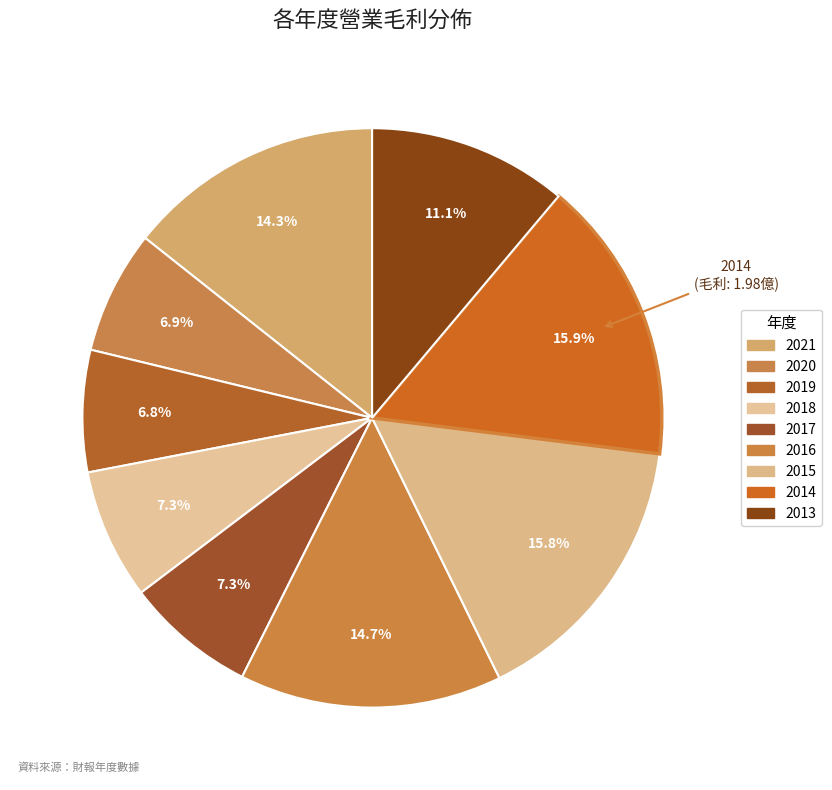

Is there a majority slice in this chart?

No